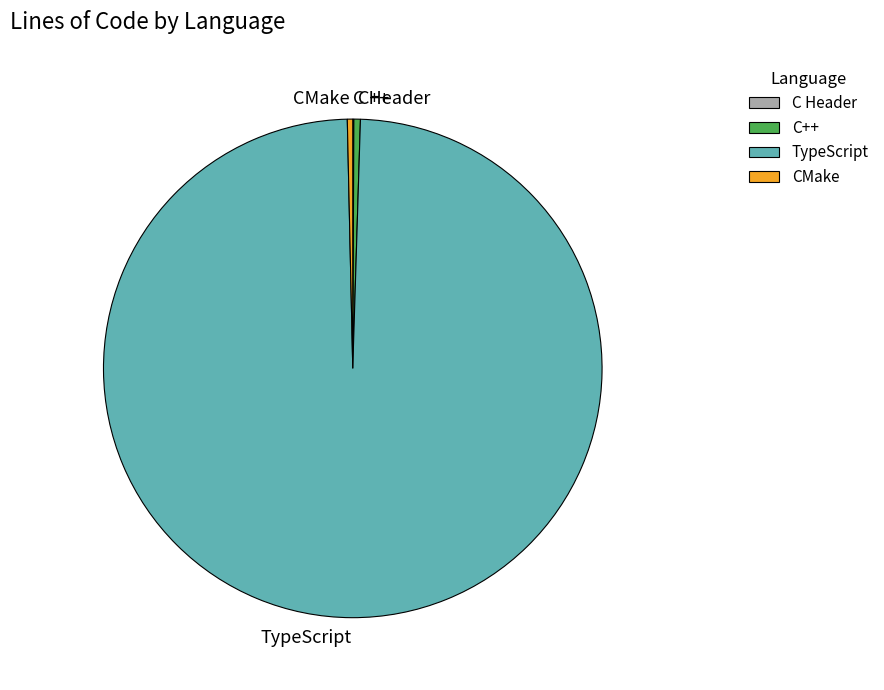

Which category has the biggest portion of the pie?

TypeScript